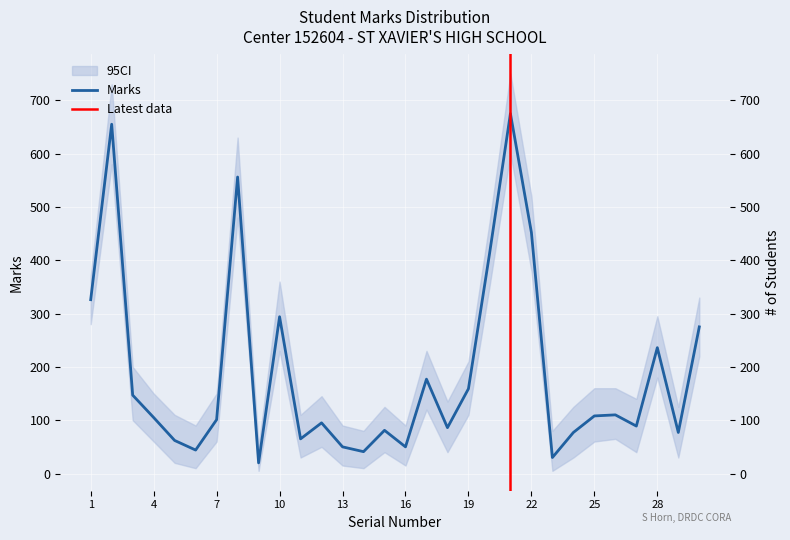

Where is the data nearest to the value 347?

1